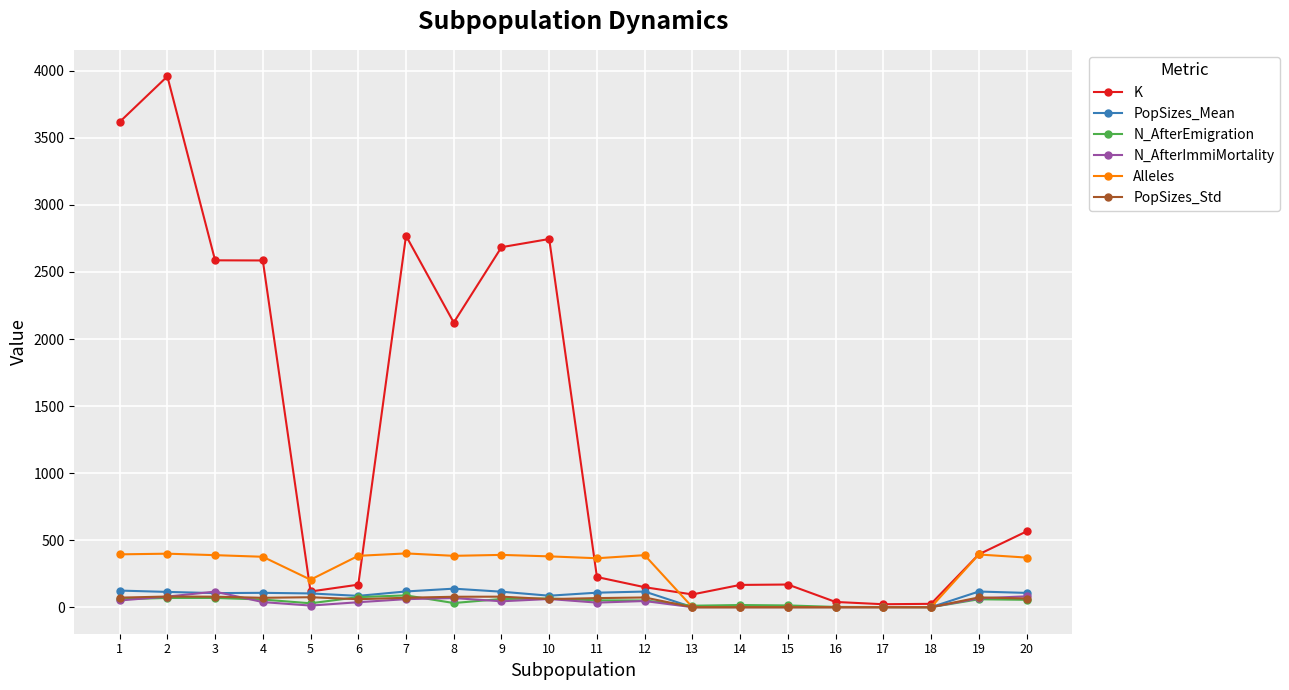

True or false: Alleles has more than 2 interior local peaks.

True